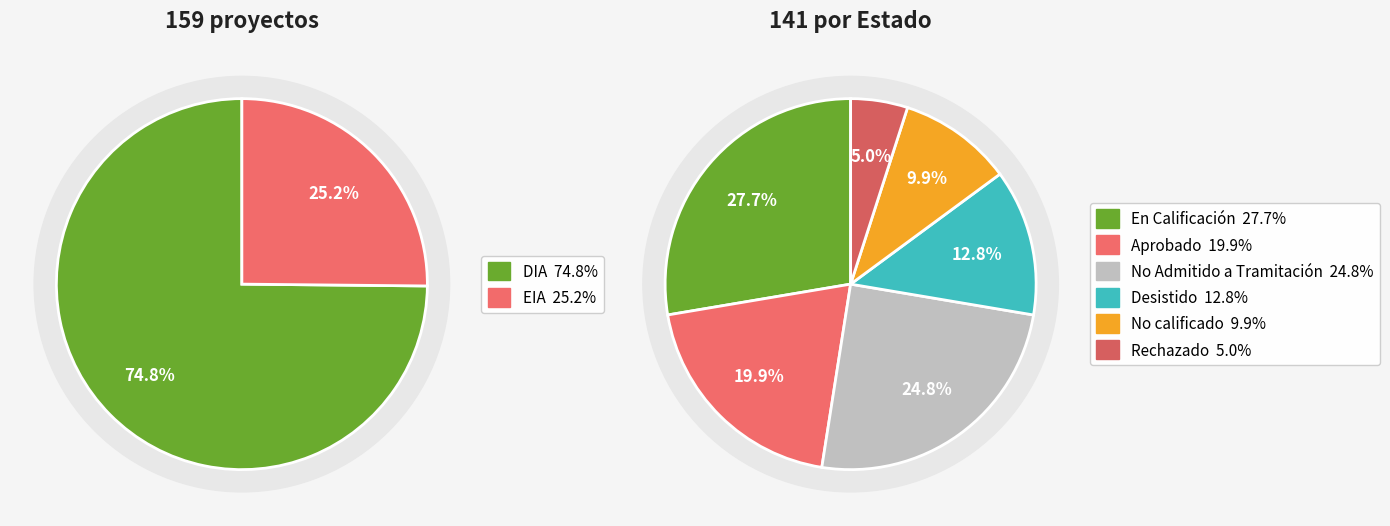

To the nearest percent, what percentage of the pie is DIA?

75%